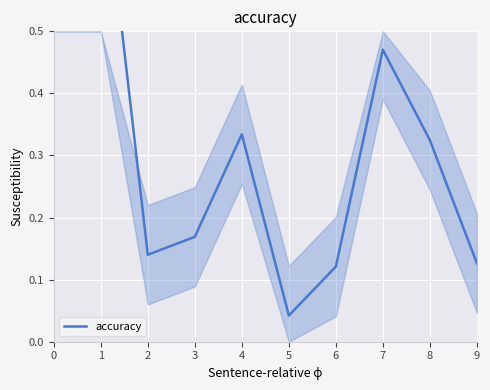

What is the difference between the values at 8 and 9?

0.2